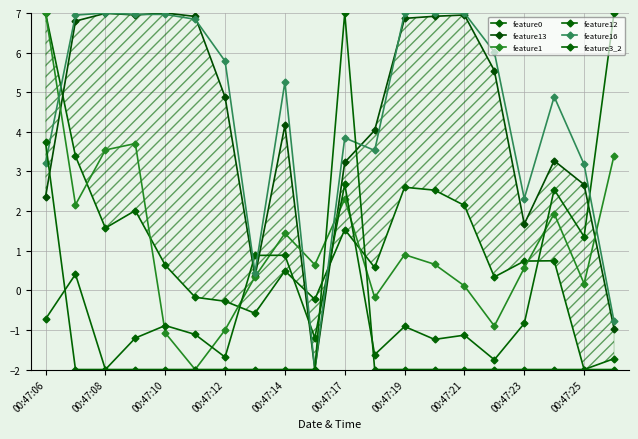

At which label does feature16 reach its peak?

00:47:08